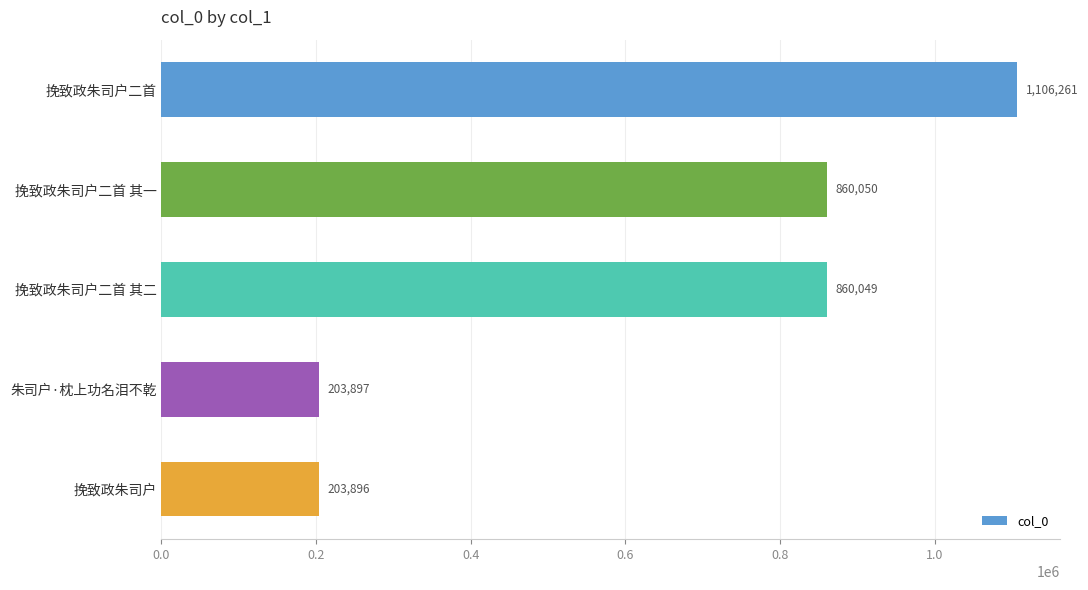

What is the smallest value displayed?

203896